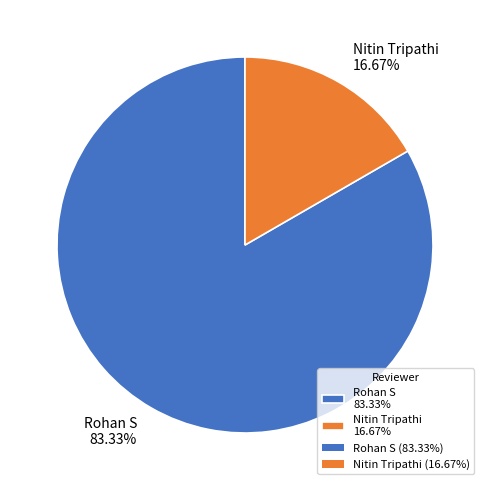

Is Nitin Tripathi the majority of the pie?

No